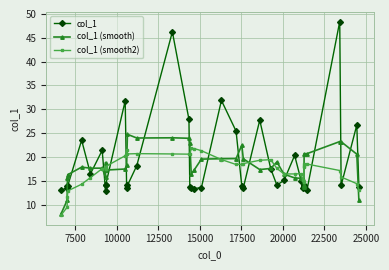

True or false: col_1 (smooth) has more than 2 points higher than both neighbors.

True